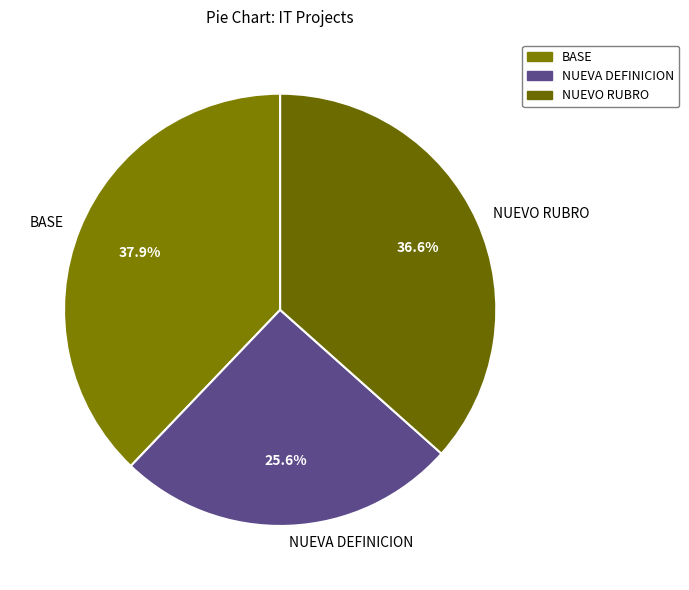

What is the ratio of the value at NUEVA DEFINICION to the value at NUEVO RUBRO?

0.7